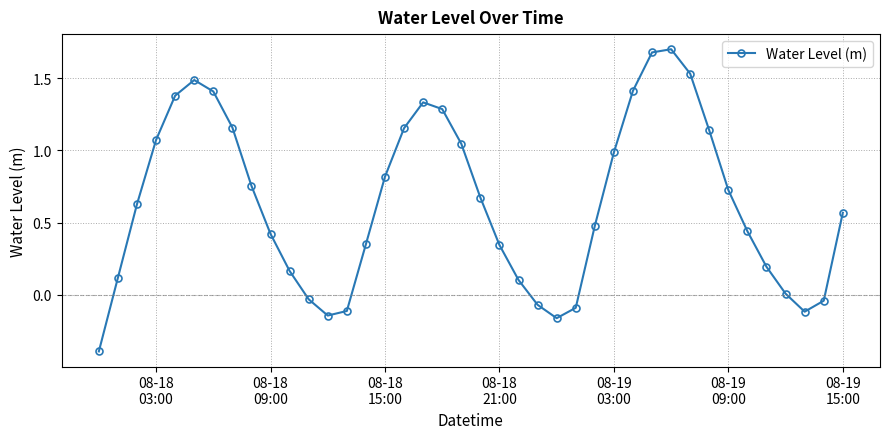

What is the difference between the second highest and minimum values?

2.1